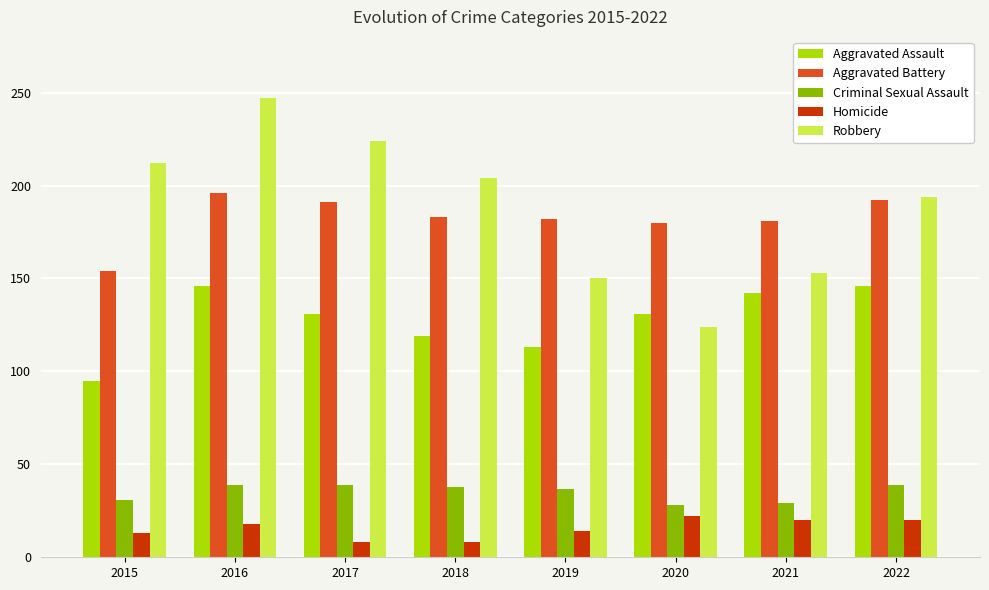

What is the difference between the highest and lowest values at 2019?

168